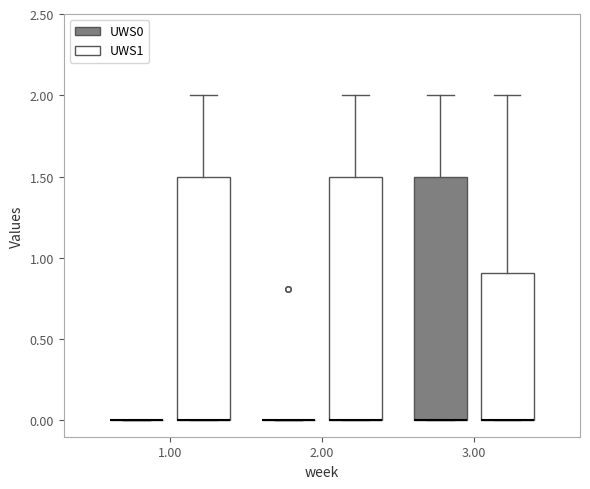

Reading left to right, read every box against the y-axis: the position of its median line, the range the box covers, and the ends of its whiskers. The values are not printed on the chart, so give them approximately, as read against the axis.

1.00 (UWS0): box collapsed to a line at 0.0, whiskers 0.0 to 0.0
1.00 (UWS1): median 0.0 (drawn on the box's lower edge), box 0.0 to 1.5, whiskers 0.0 to 2.0
2.00 (UWS0): box collapsed to a line at 0.0, whiskers 0.0 to 0.0
2.00 (UWS1): median 0.0 (drawn on the box's lower edge), box 0.0 to 1.5, whiskers 0.0 to 2.0
3.00 (UWS0): median 0.0 (drawn on the box's lower edge), box 0.0 to 1.5, whiskers 0.0 to 2.0
3.00 (UWS1): median 0.0 (drawn on the box's lower edge), box 0.0 to 0.9, whiskers 0.0 to 2.0